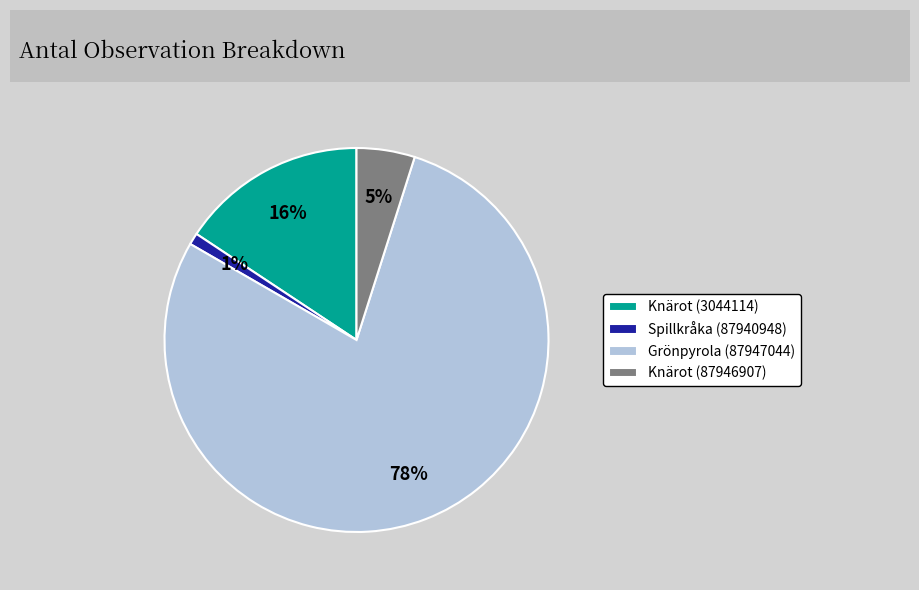

Is the sum of Spillkråka (87940948) and Knärot (3044114) greater than half?

No